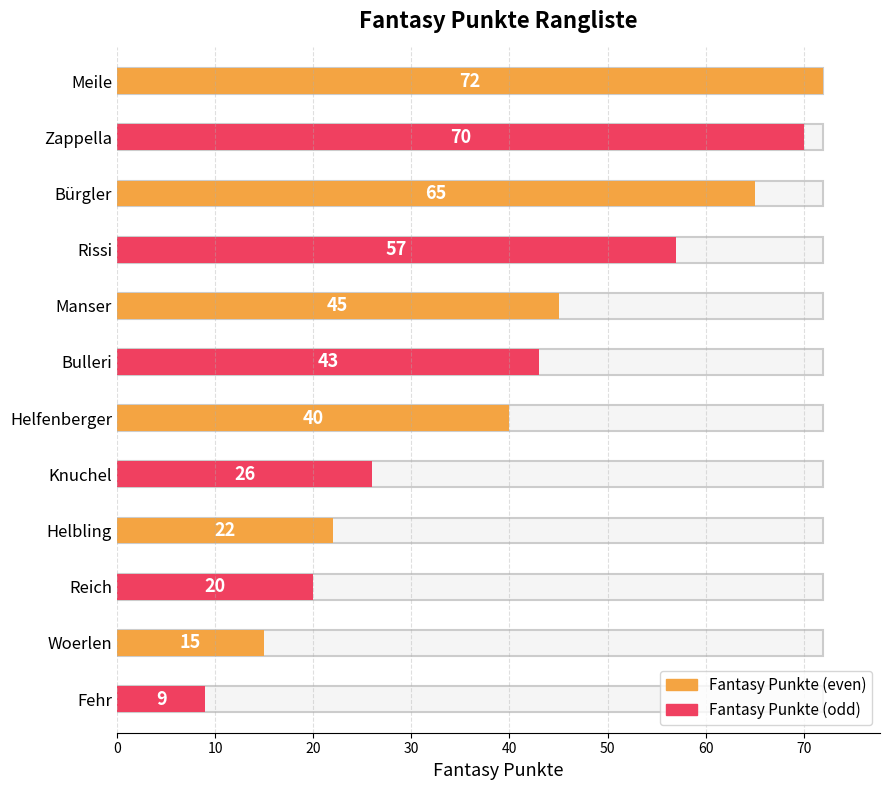

At which label is the value closest to 40?

Helfenberger